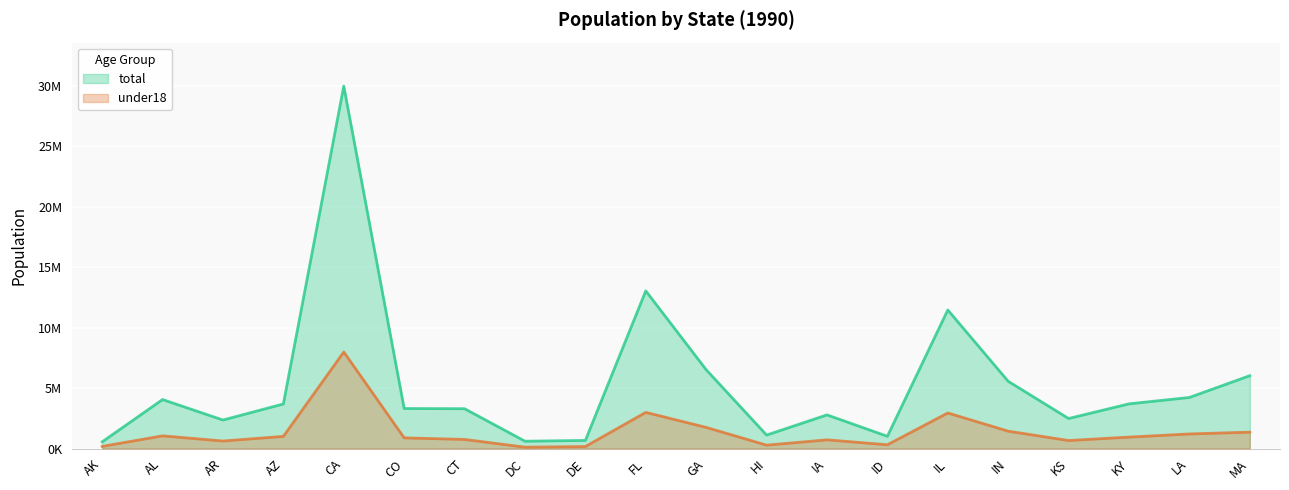

How many categories are shown in the chart?

20